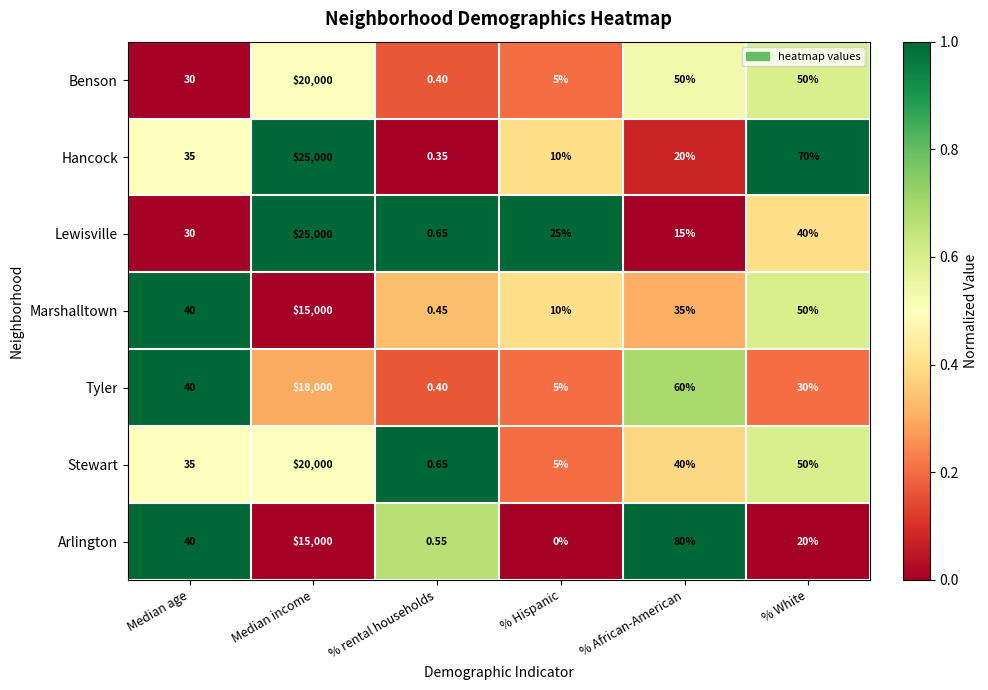

Which category has the highest value across all series?

Median income